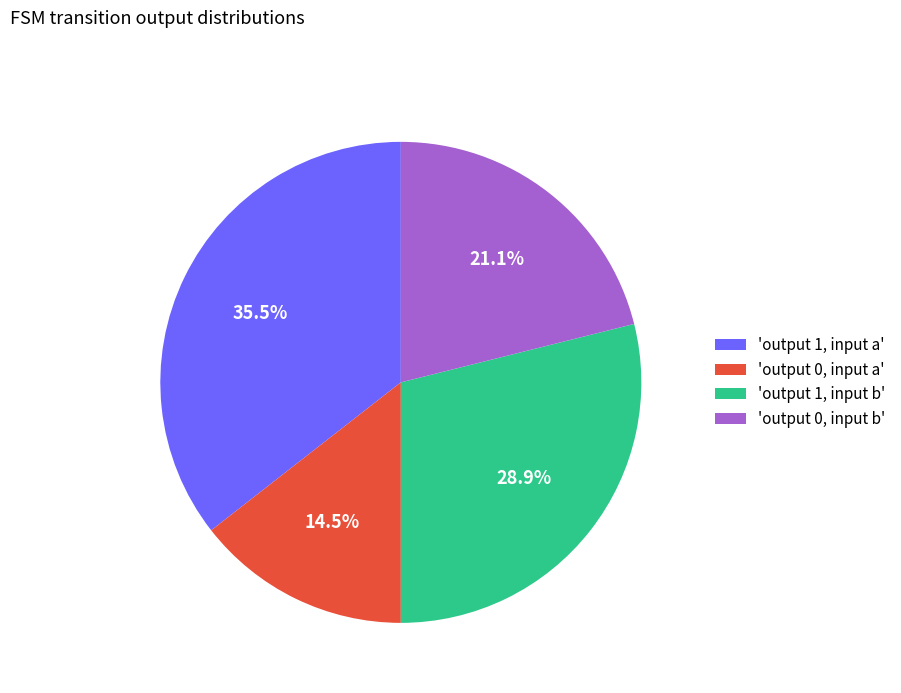

Does any single category account for the majority?

No